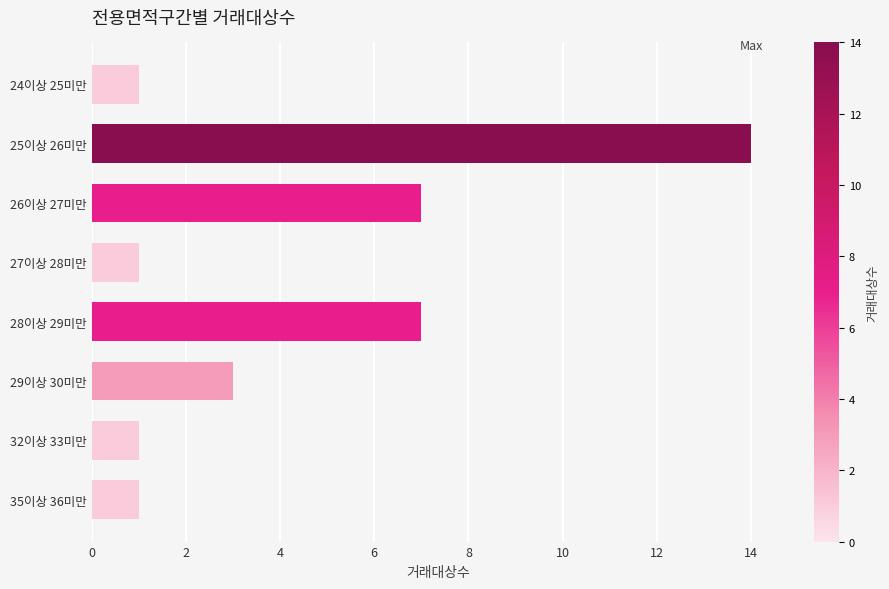

Is it true that the value at 25이상 26미만 is 14?

True